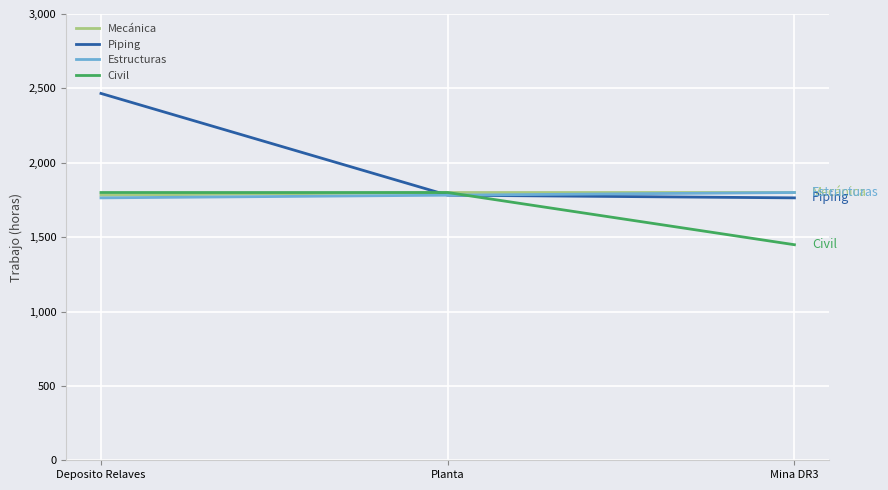

What is the difference between the highest and lowest values at Deposito Relaves?

702